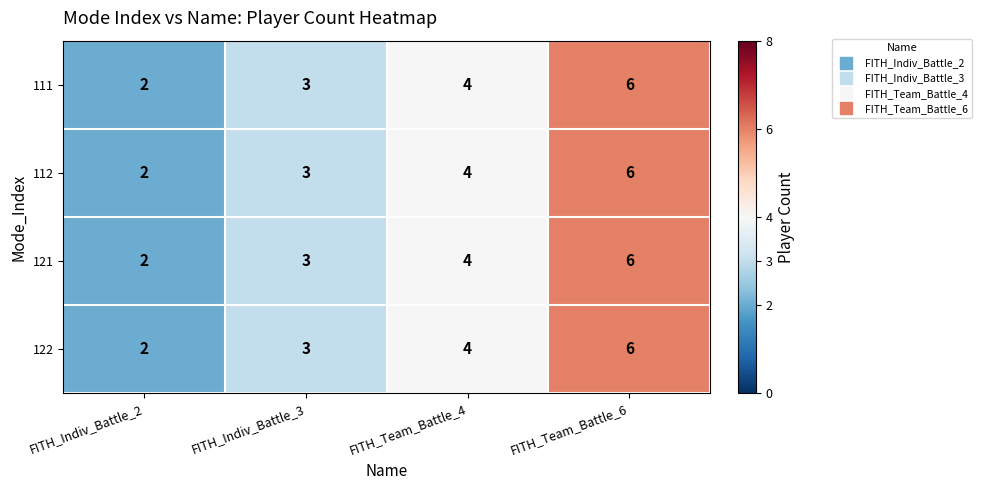

Is the value of 111 at FITH_Team_Battle_6 greater than the value of 122 at FITH_Team_Battle_4?

Yes